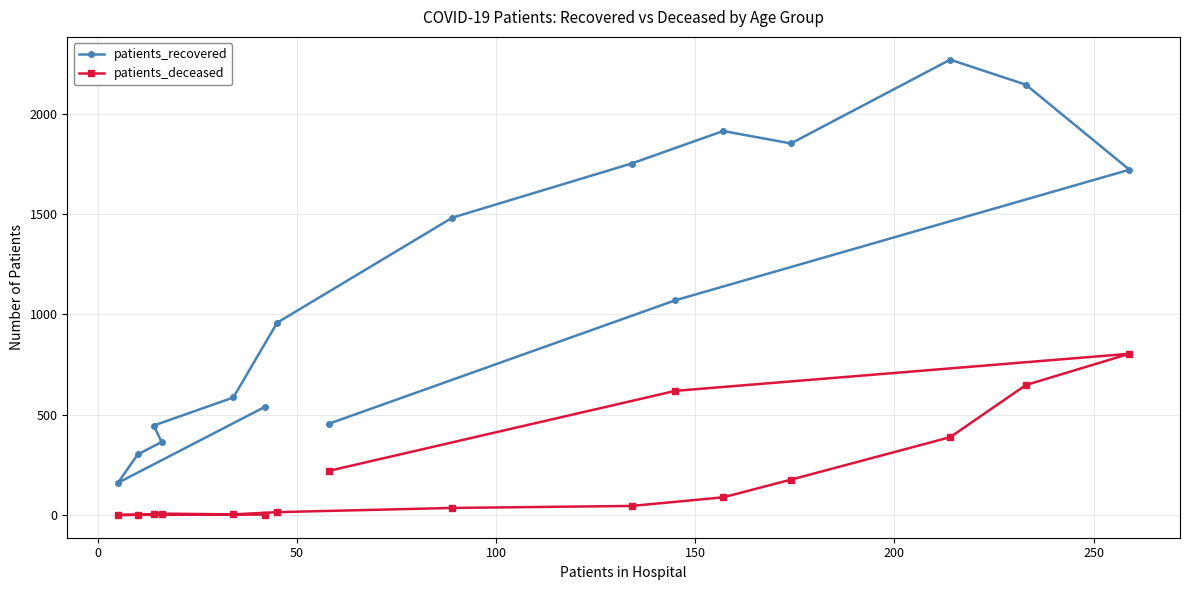

In patients_deceased, how many points are higher than both neighbors (excluding endpoints)?

2